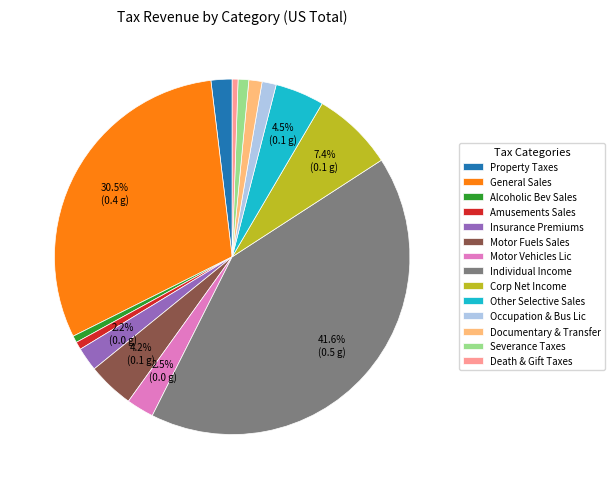

Which category has the biggest portion of the pie?

Individual Income